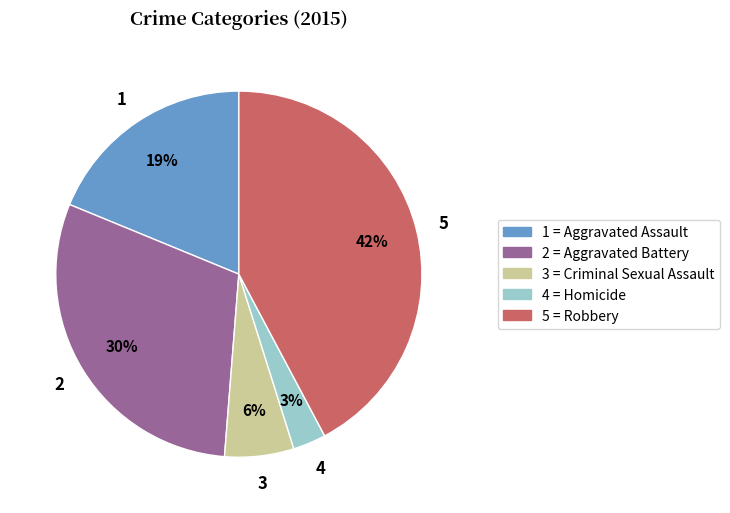

Is it true that 2 = Aggravated Battery is 42% of the pie?

False